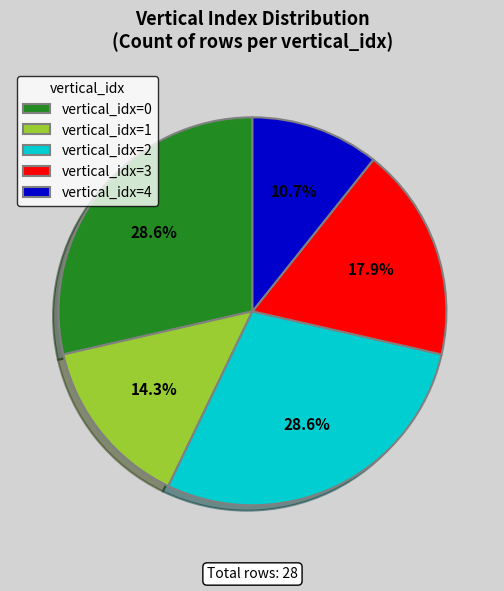

What is the total percentage of vertical_idx=4 and vertical_idx=2?

39.3%